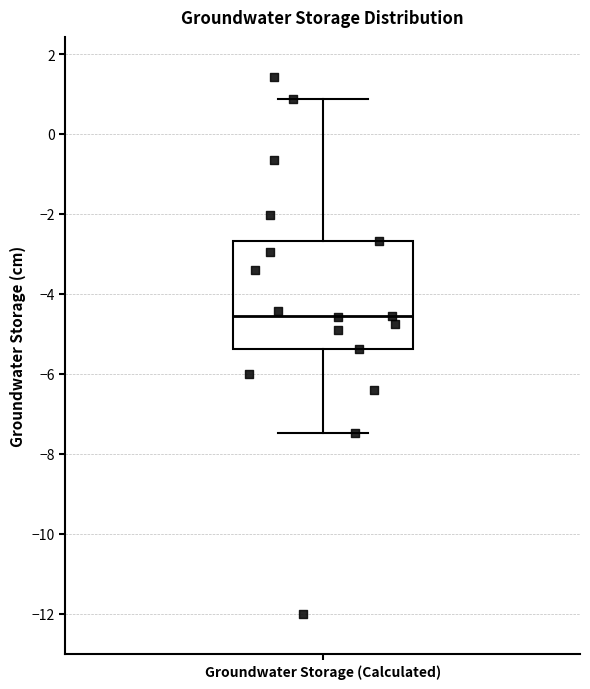

Transcribe this box plot: give where the median line is, the range the box spans, and where the two whiskers end, as read against the y-axis. The values are not printed on the chart, so give them approximately, as read against the axis.

median -4.6, box -5.4 to -2.6, whiskers -7.4 to 0.8